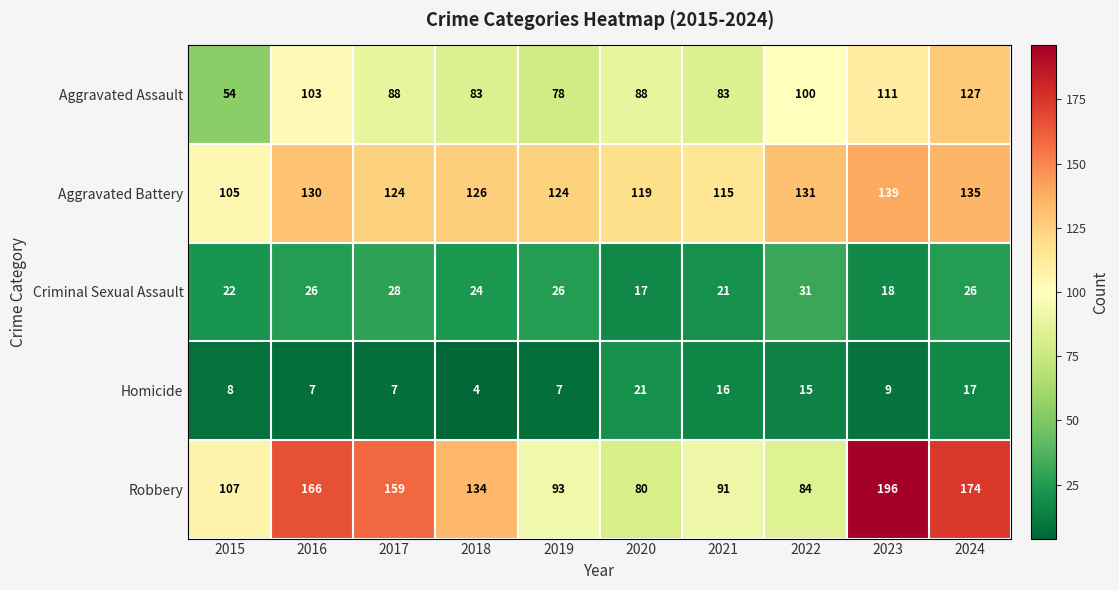

At which category is the sum across all series the highest?

2024